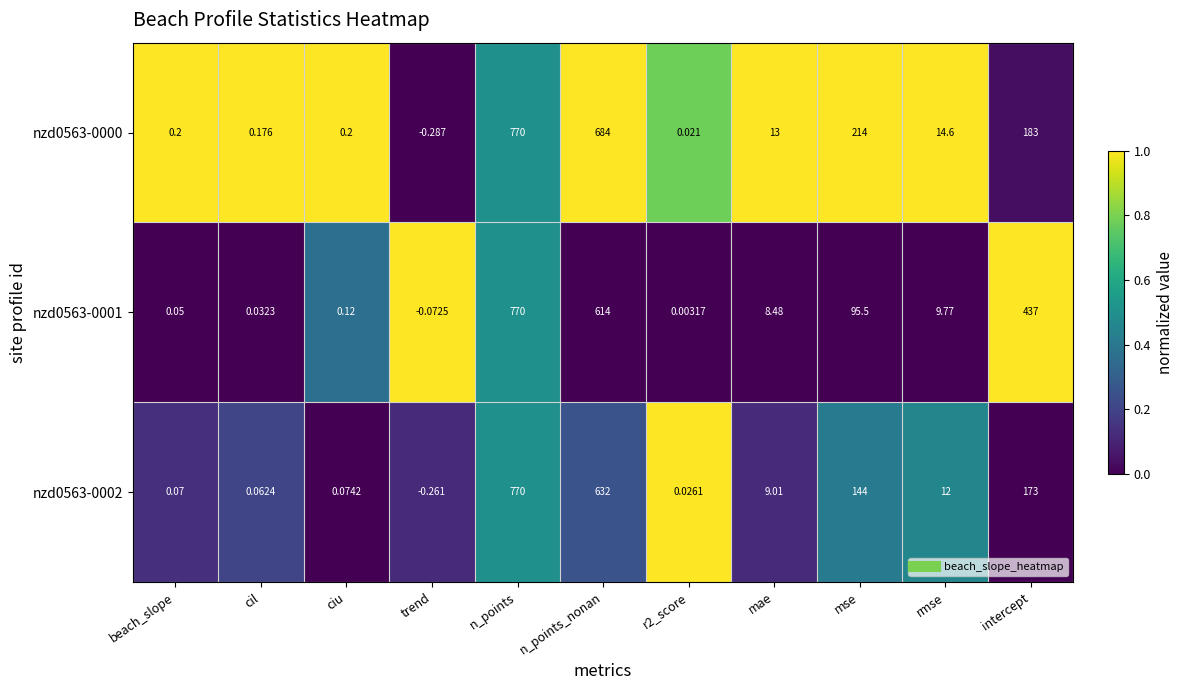

At which label does nzd0563-0000 first exceed 13?

n_points